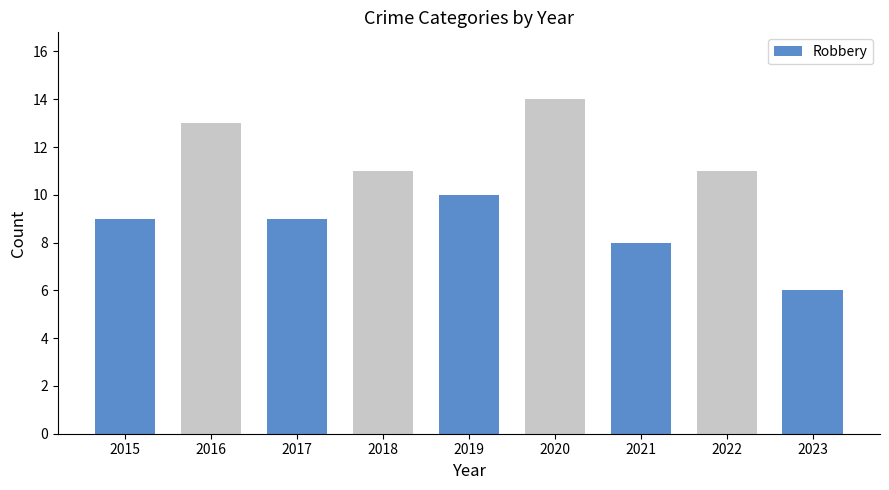

How many categories are shown in the chart?

9